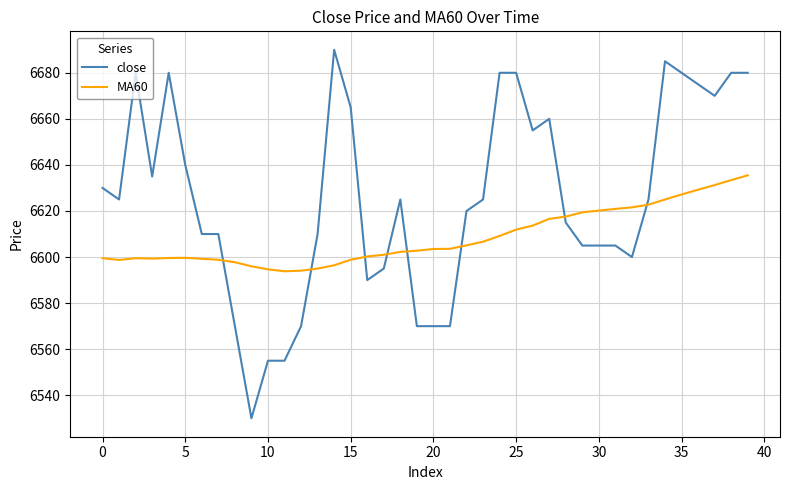

Which series has the largest range (max minus min)?

close